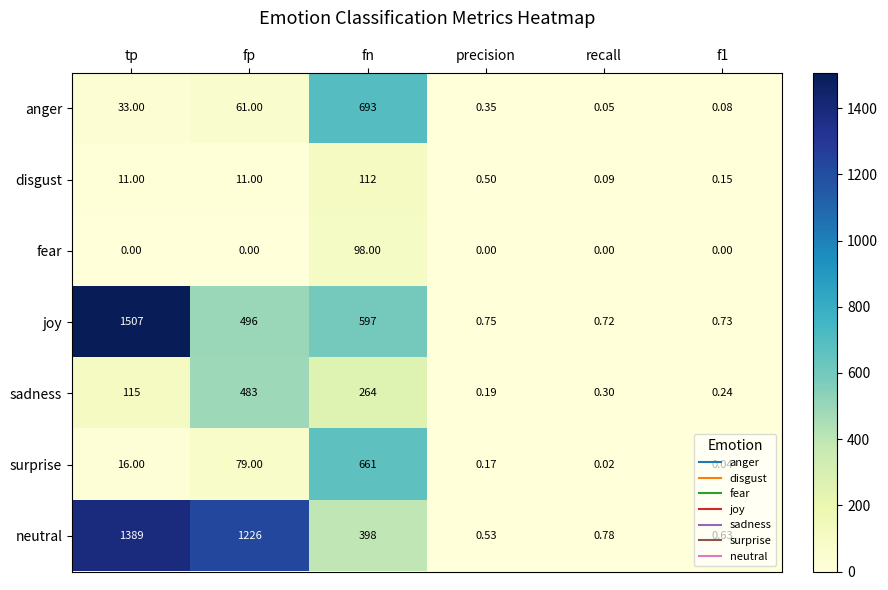

Which series has the widest spread of values?

joy